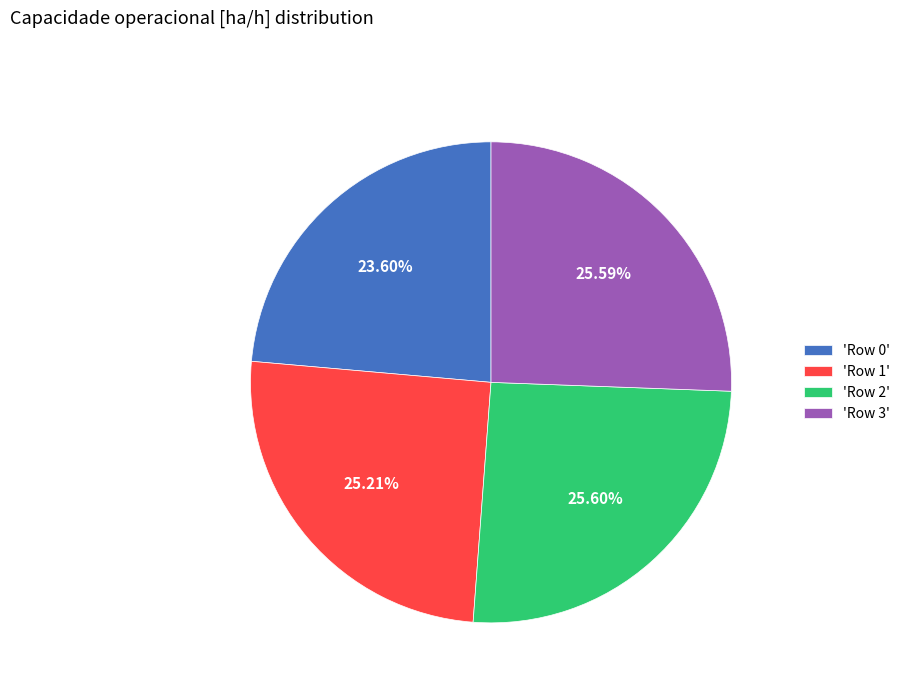

Count the number of slices in the pie.

4